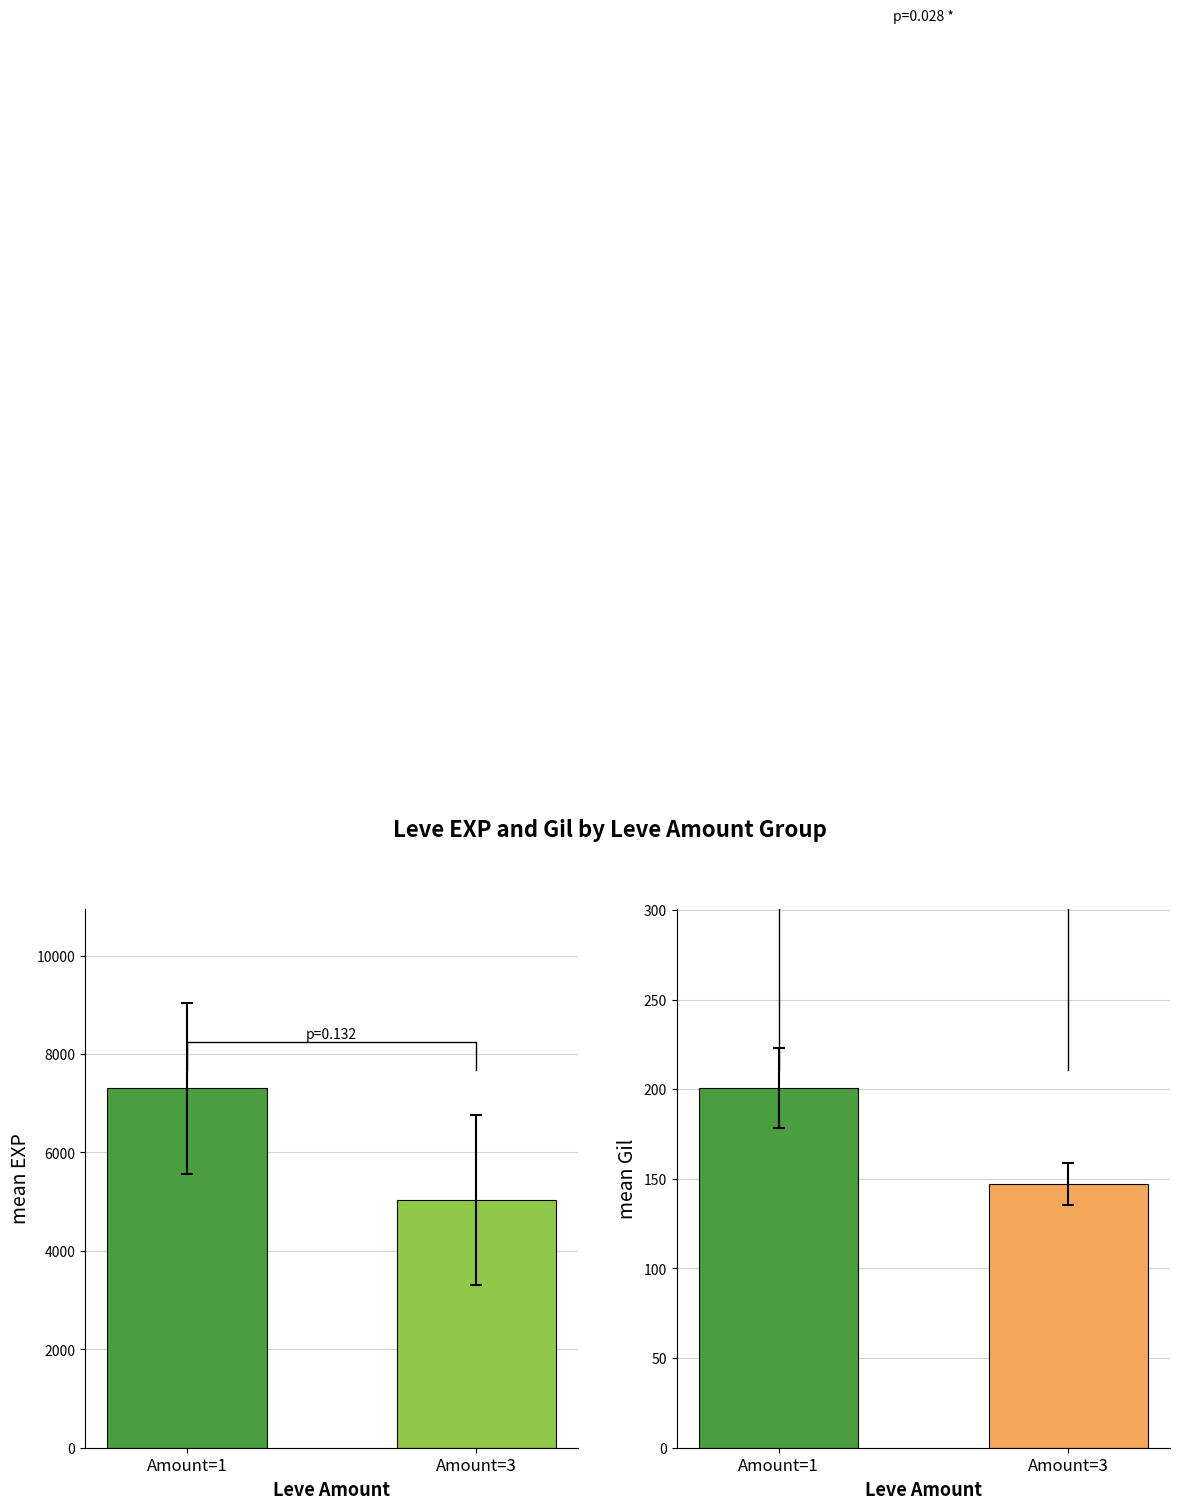

Rank the series by their maximum value, from lowest to highest.

Leve Gil, Leve EXP